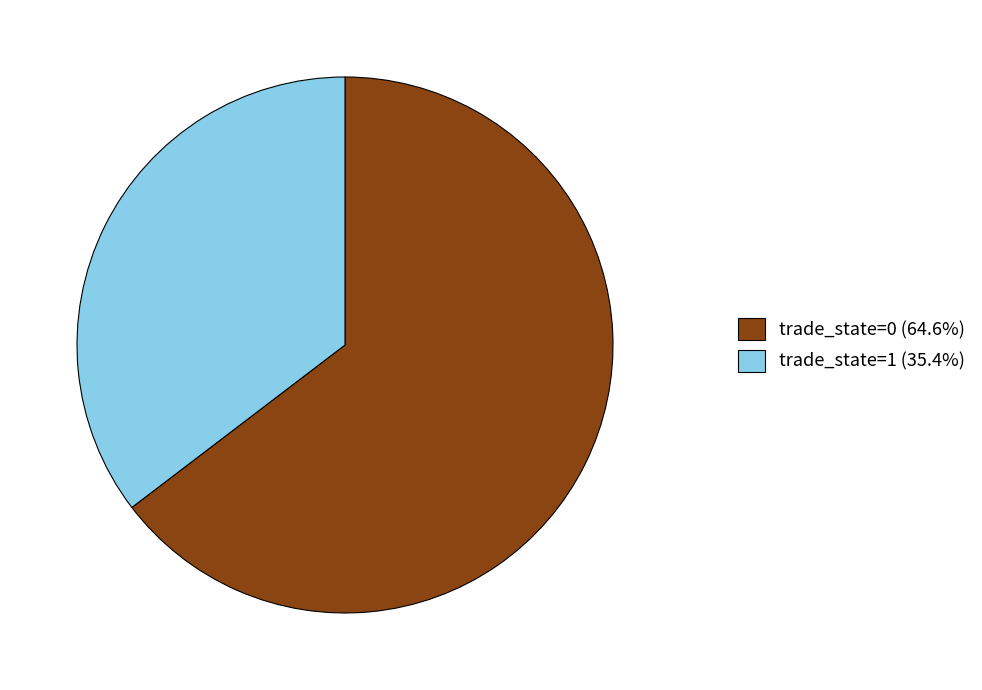

Does trade_state=0 (64.6%) represent more than half of the total?

Yes